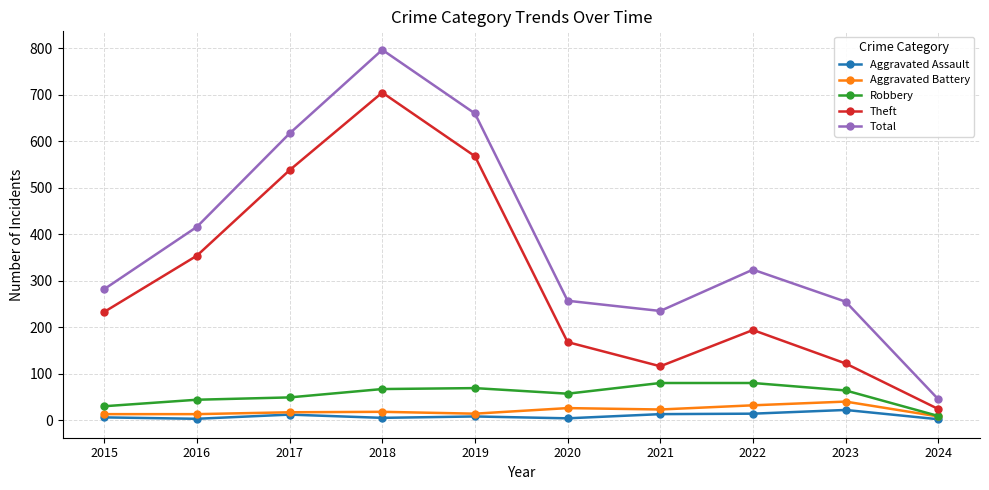

How many lines are shown in the chart?

5